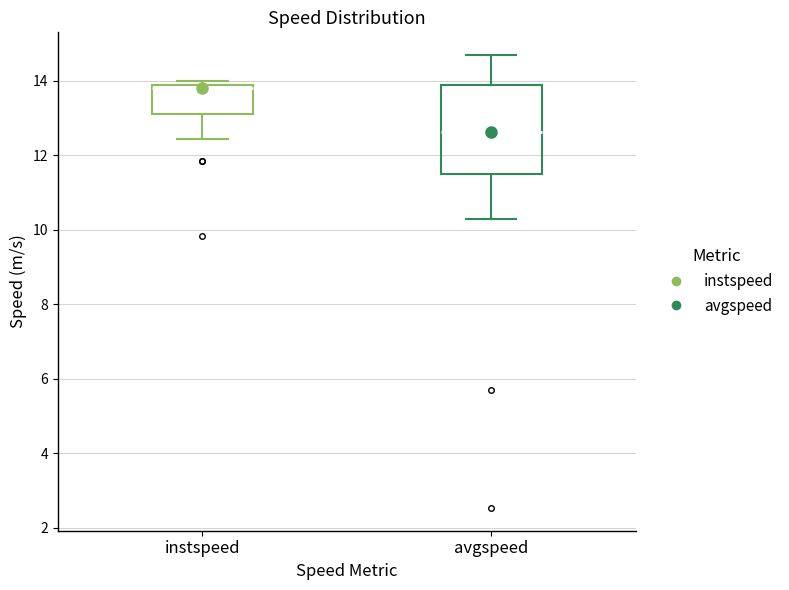

Where is the upper edge of the box for avgspeed on the y-axis? The values are not printed on the chart, so give them approximately, as read against the axis.

13.8